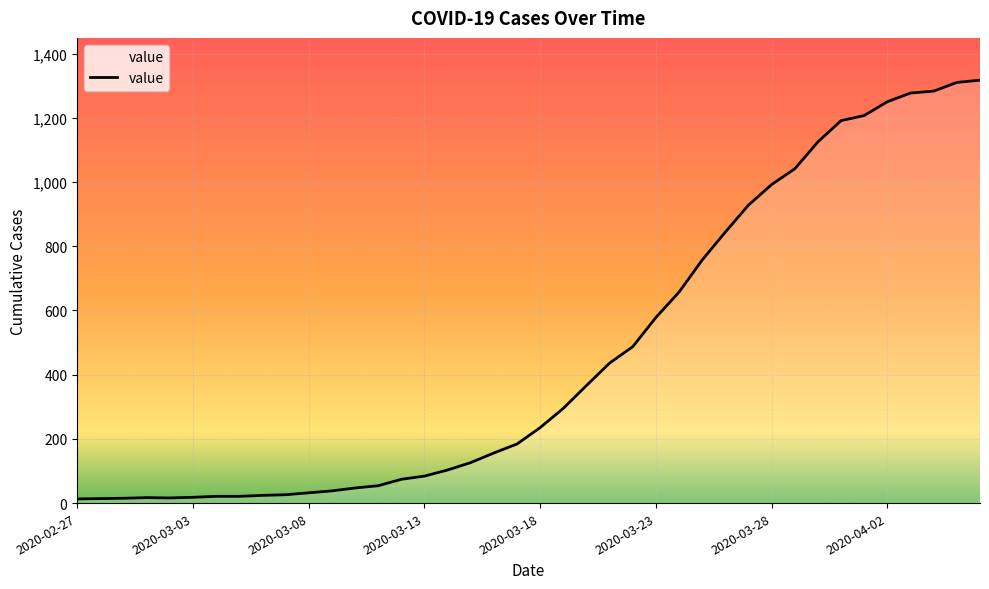

What is the greatest value displayed?

1317